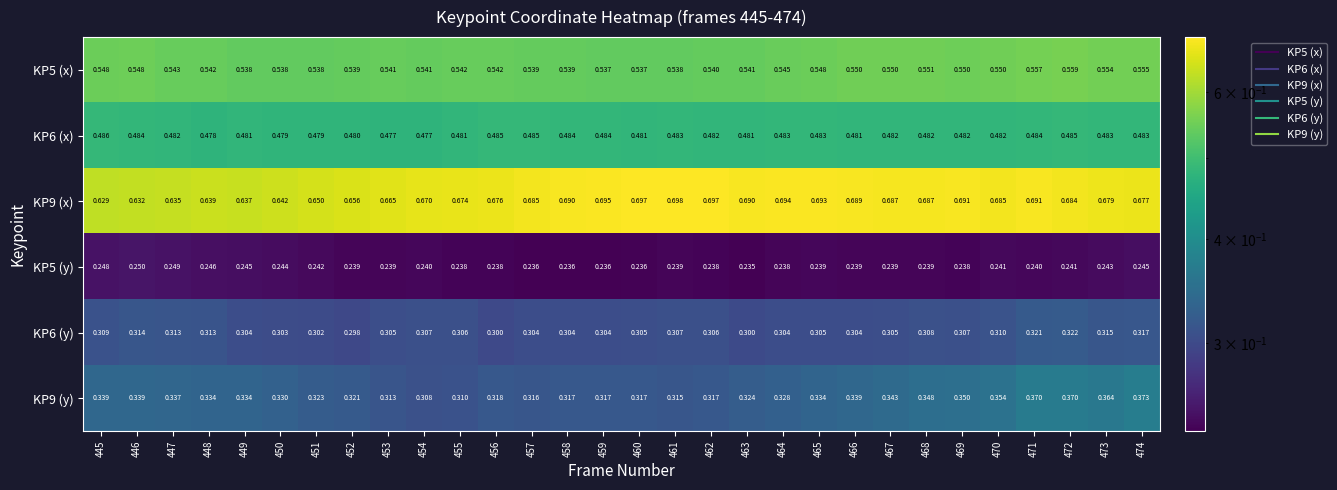

How many series are shown in this chart?

6